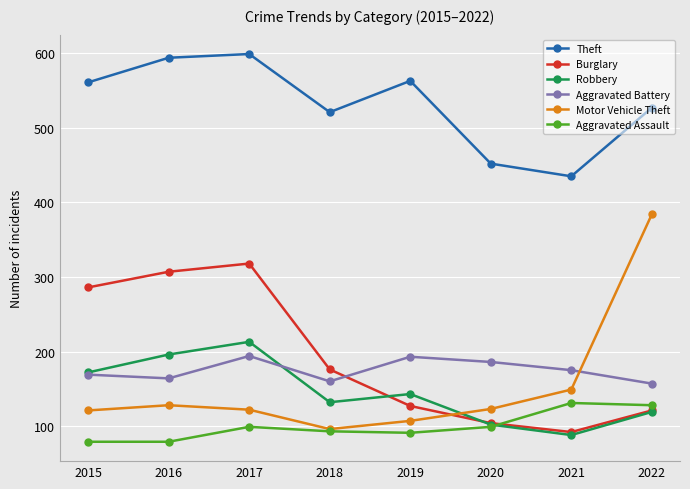

What is the minimum value for Aggravated Assault?

79